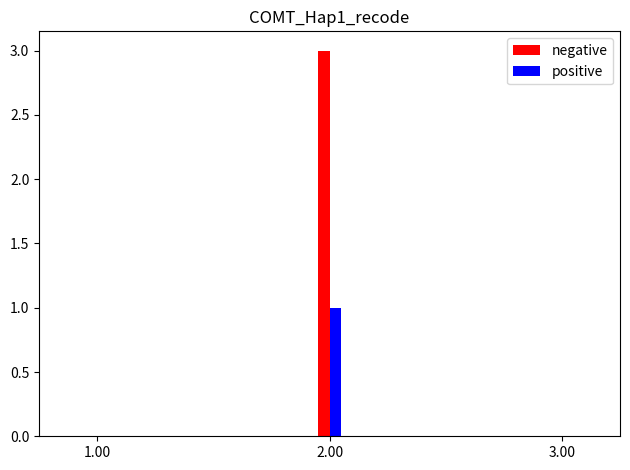

What is the maximum value shown in the chart?

3